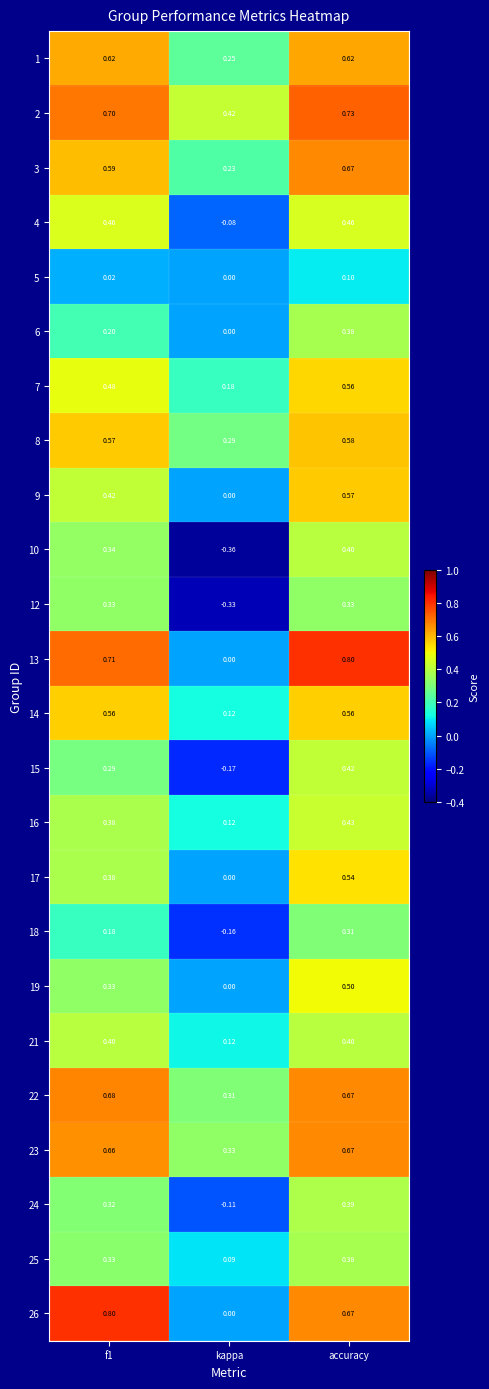

What is the greatest value displayed?

0.8